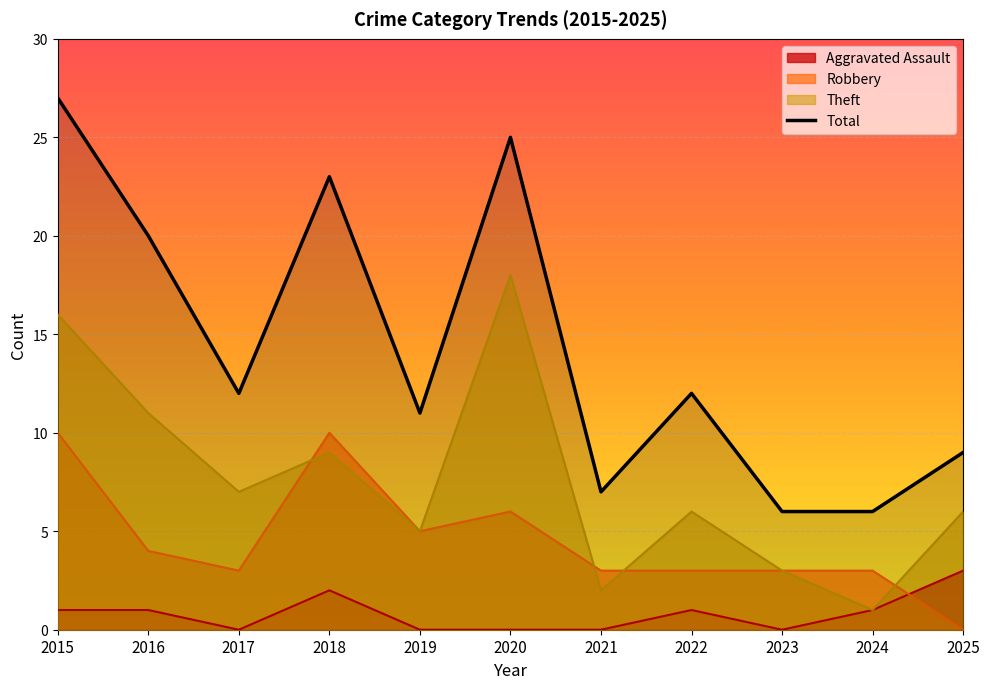

At which label is the value closest to 16?

2016